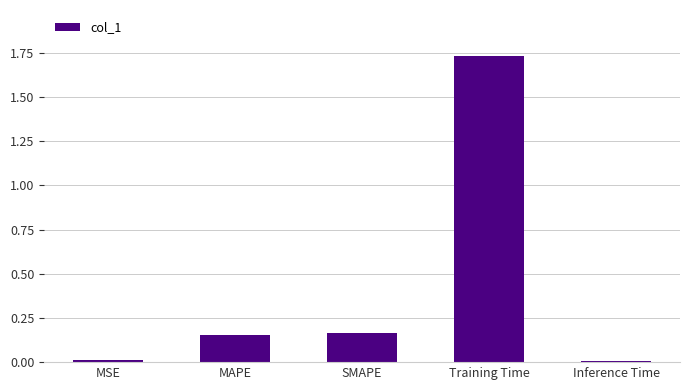

What is the average value?

0.4